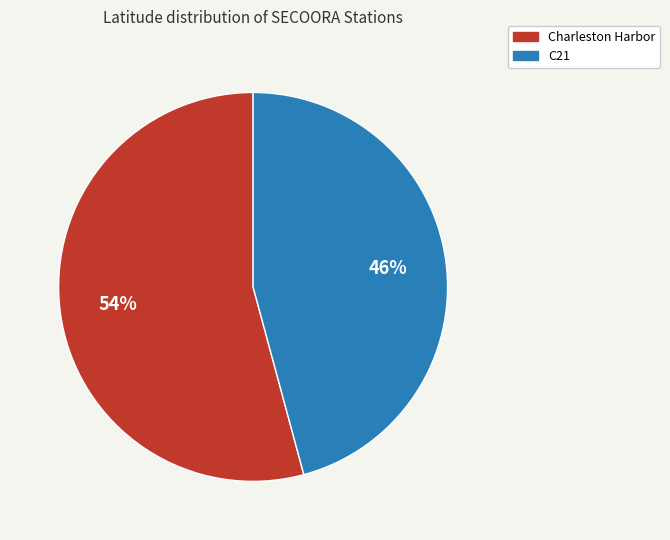

What percentage is the C21 slice, to the nearest percent?

46%